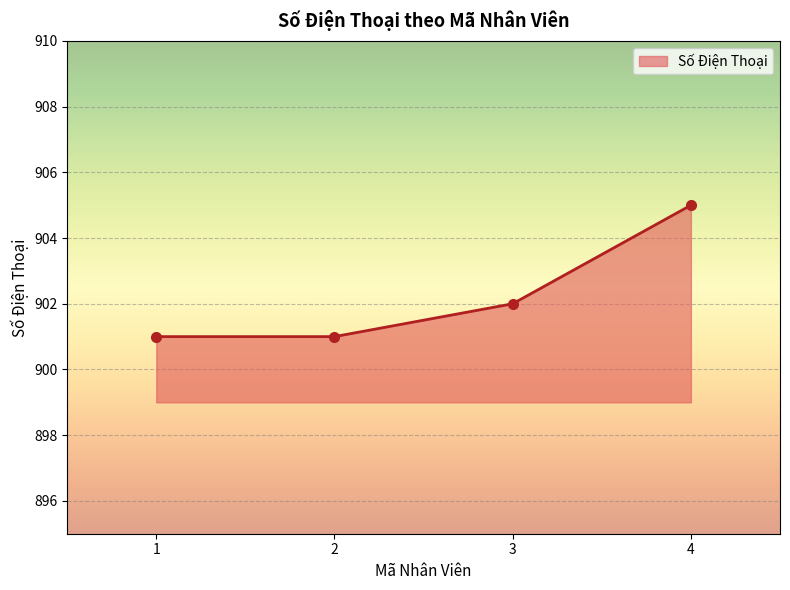

What value does the data have at 2?

901